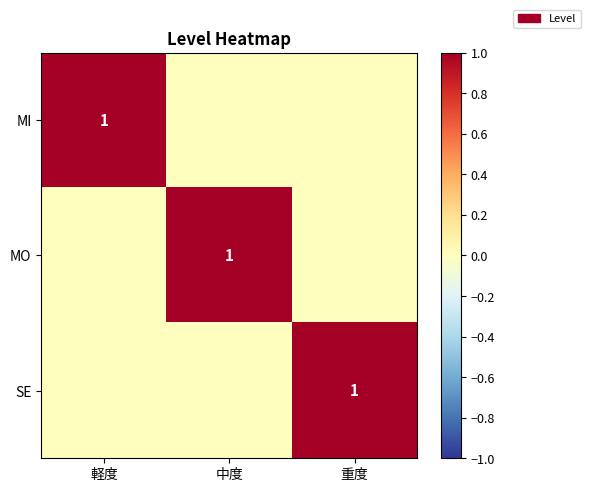

Which category has the lowest value across all series?

中度